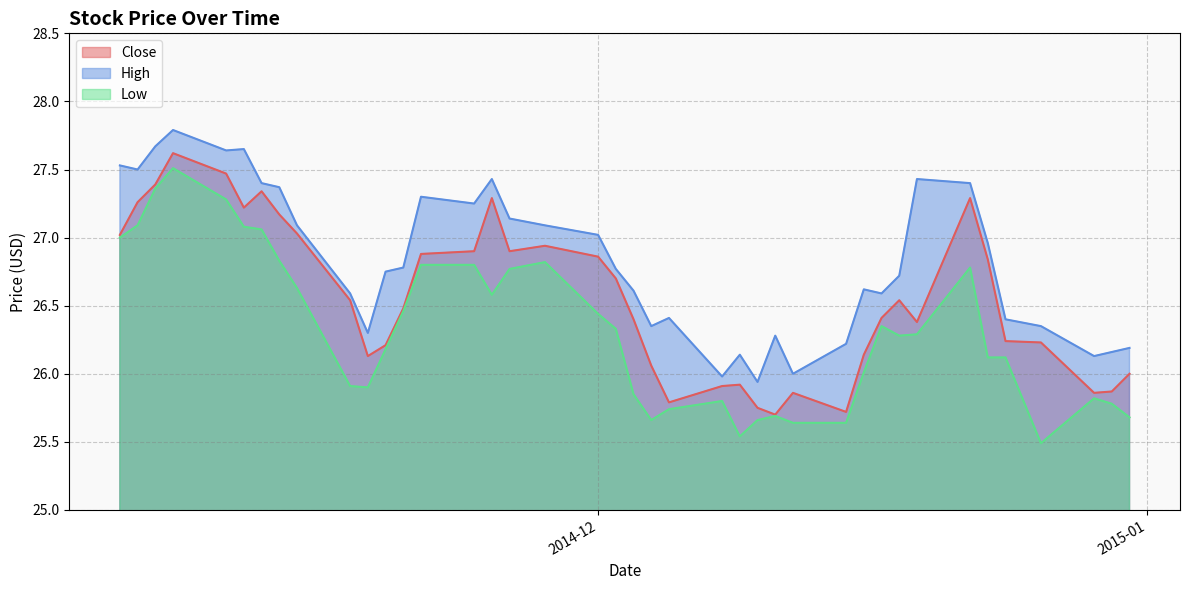

Reading left to right, extract all data points from this chart.

Close: 27.0	27.3	27.4	27.6	27.5	27.2	27.3	27.2	27.0	26.5	26.1	26.2	26.5	26.9	26.9	27.3	26.9	26.9	26.9	26.7	26.4	26.1	25.8	25.9	25.9	25.8	25.7	25.9	25.7	26.1	26.4	26.5	26.4	27.3	26.8	26.2	26.2	25.9	25.9	26.0
High: 27.5	27.5	27.7	27.8	27.6	27.6	27.4	27.4	27.1	26.6	26.3	26.8	26.8	27.3	27.2	27.4	27.1	27.1	27.0	26.8	26.6	26.4	26.4	26.0	26.1	25.9	26.3	26.0	26.2	26.6	26.6	26.7	27.4	27.4	27.0	26.4	26.4	26.1	26.2	26.2
Low: 27.0	27.1	27.4	27.5	27.3	27.1	27.1	26.8	26.6	25.9	25.9	26.2	26.5	26.8	26.8	26.6	26.8	26.8	26.4	26.3	25.9	25.7	25.7	25.8	25.5	25.7	25.7	25.6	25.6	26.0	26.4	26.3	26.3	26.8	26.1	26.1	25.5	25.8	25.8	25.7